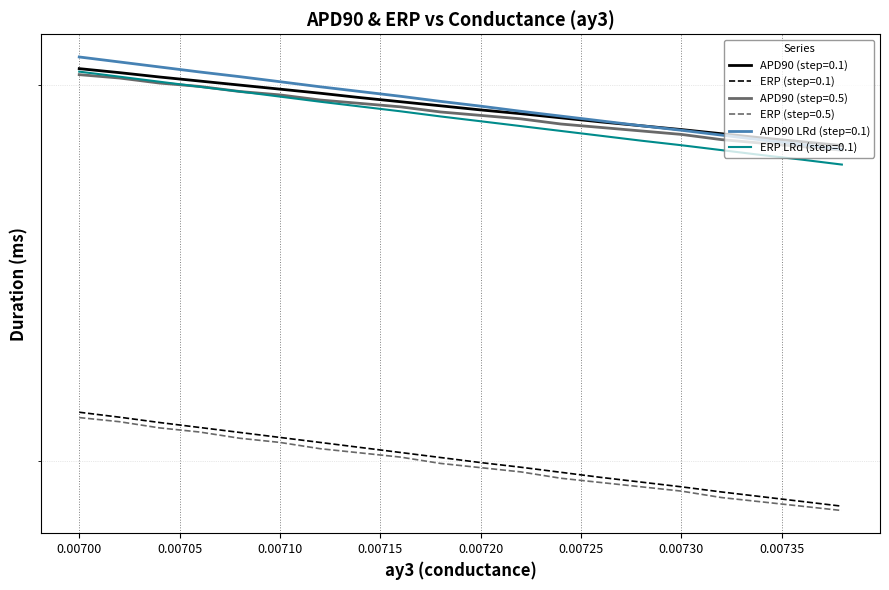

At which category is the sum across all series the highest?

0.007